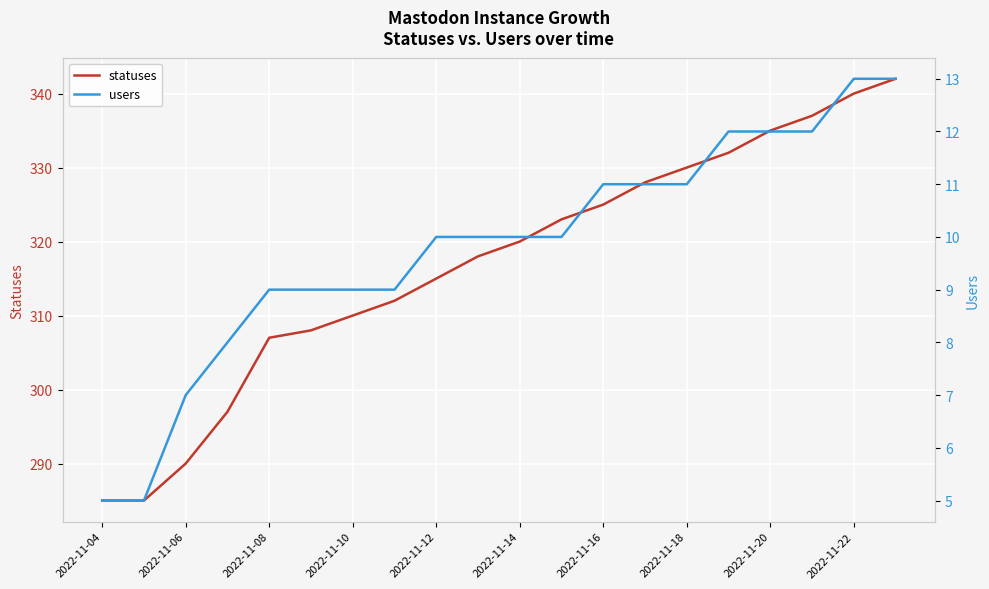

What is the value of the statuses point at the 2nd from the left?

285